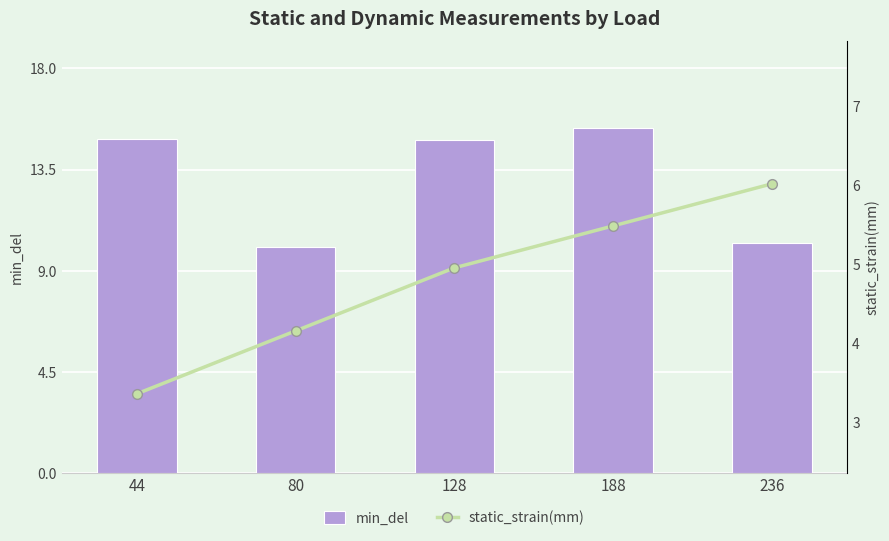

What is the value of the static_strain(mm) bar at the 1st from the left?

3.4